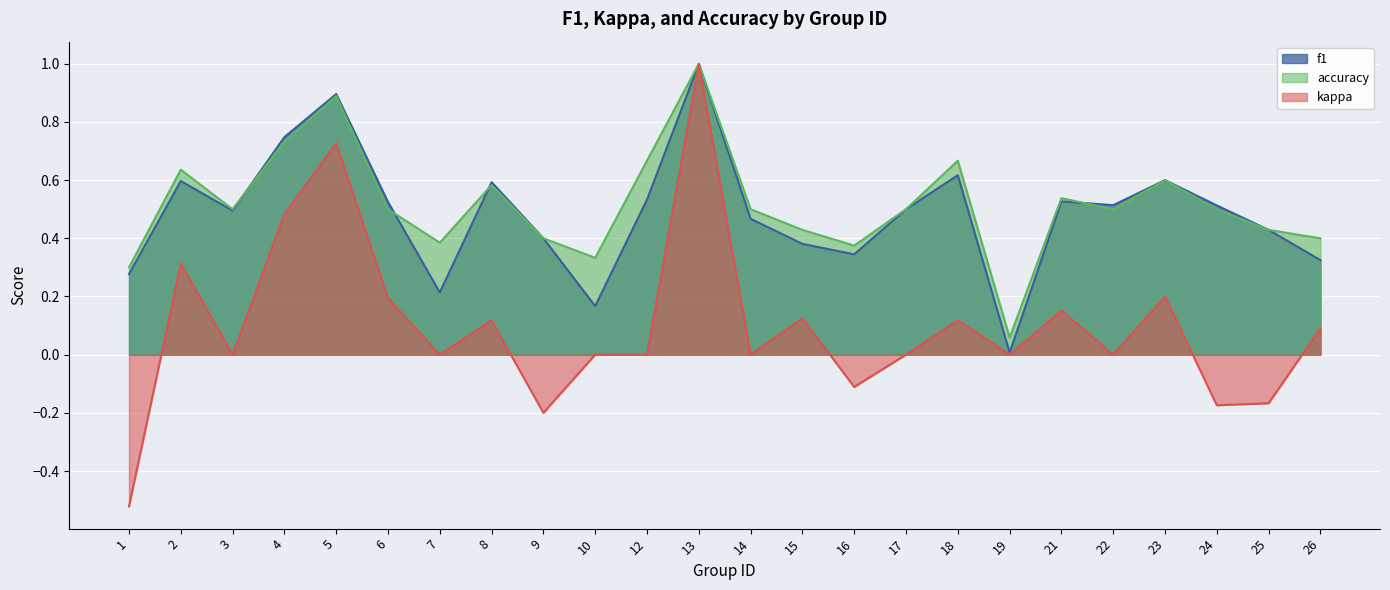

Reading left to right, what are all the values shown in this chart?

f1: 1=0.3	2=0.6	3=0.5	4=0.7	5=0.9	6=0.5	7=0.2	8=0.6	9=0.4	10=0.2	12=0.5	13=1.0	14=0.5	15=0.4	16=0.3	17=0.5	18=0.6	19=0.0	21=0.5	22=0.5	23=0.6	24=0.5	25=0.4	26=0.3
kappa: 1=-0.5	2=0.3	3=0.0	4=0.5	5=0.7	6=0.2	7=0.0	8=0.1	9=-0.2	10=0.0	12=0.0	13=1.0	14=0.0	15=0.1	16=-0.1	17=0.0	18=0.1	19=0.0	21=0.2	22=0.0	23=0.2	24=-0.2	25=-0.2	26=0.1
accuracy: 1=0.3	2=0.6	3=0.5	4=0.7	5=0.9	6=0.5	7=0.4	8=0.6	9=0.4	10=0.3	12=0.7	13=1.0	14=0.5	15=0.4	16=0.4	17=0.5	18=0.7	19=0.1	21=0.5	22=0.5	23=0.6	24=0.5	25=0.4	26=0.4